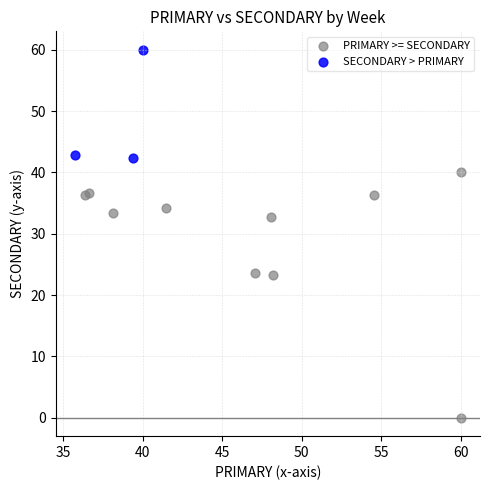

Which series has the widest spread of Y values?

PRIMARY >= SECONDARY